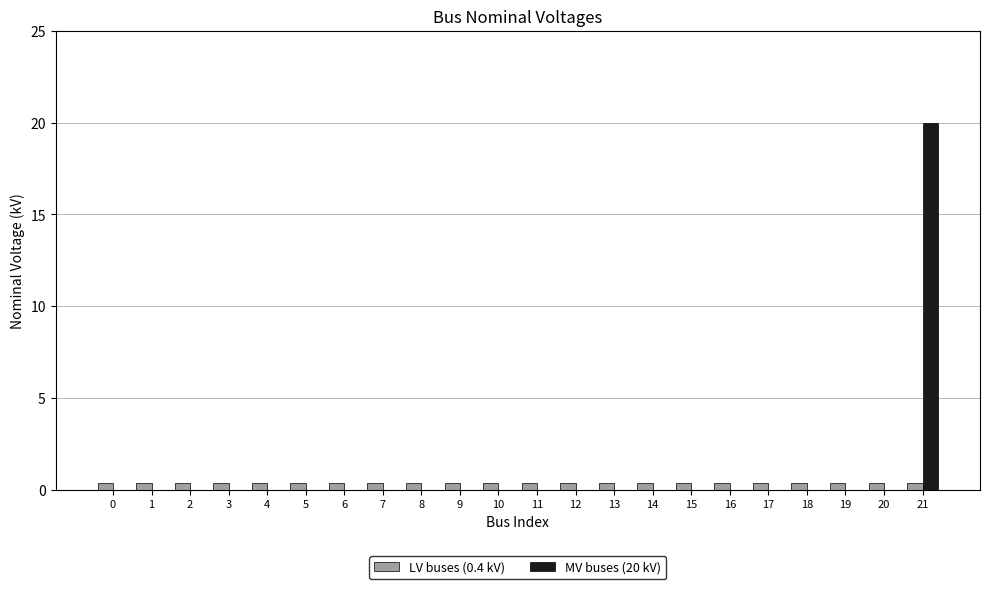

Is it true that MV buses (20 kV) equals 0.0 at 1?

True